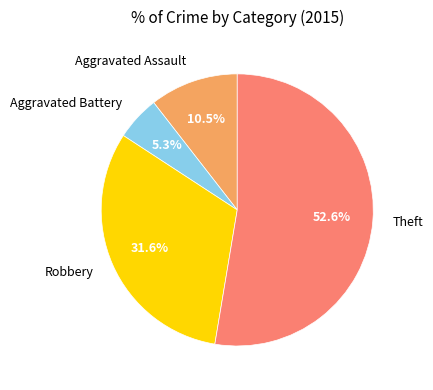

Count the number of slices in the pie.

4